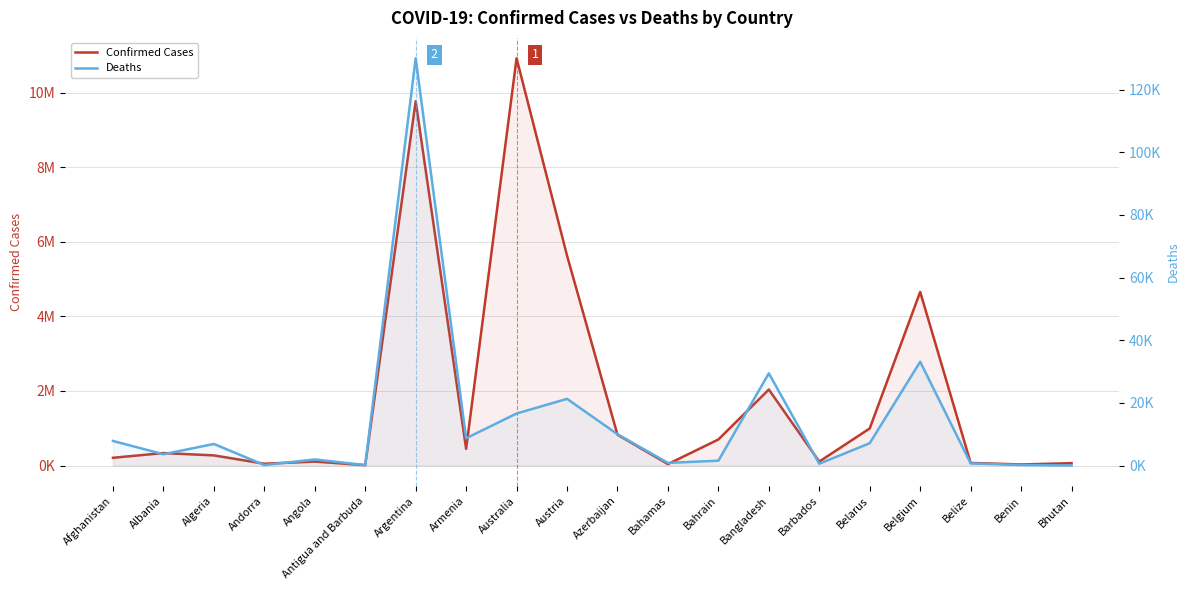

Which series has the widest spread of values?

Confirmed Cases